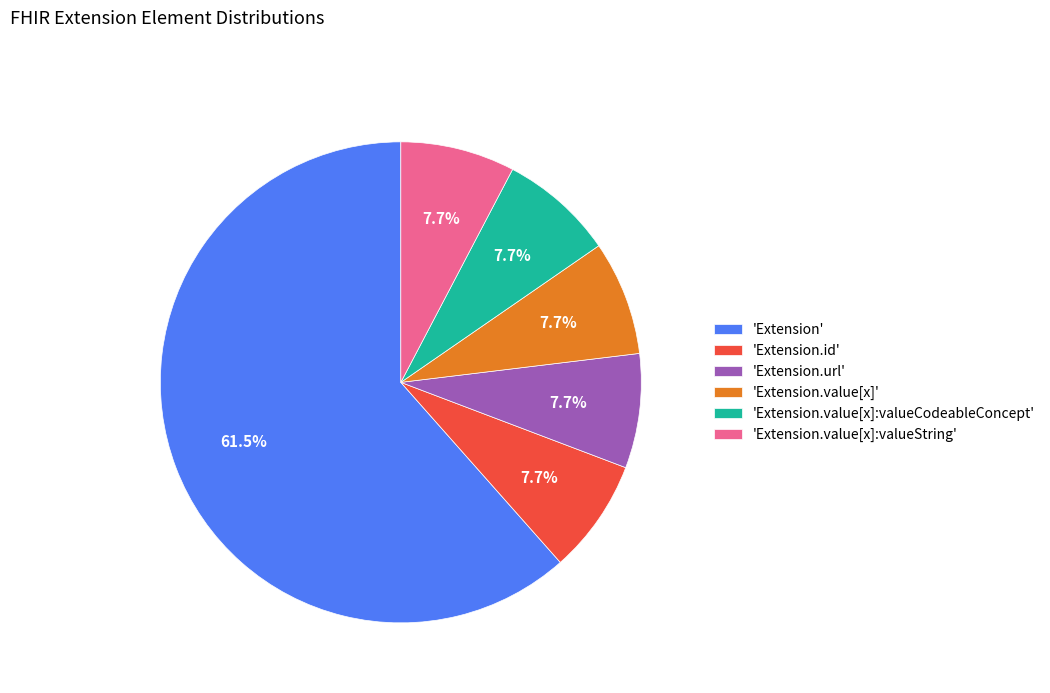

Count the number of slices in the pie.

6